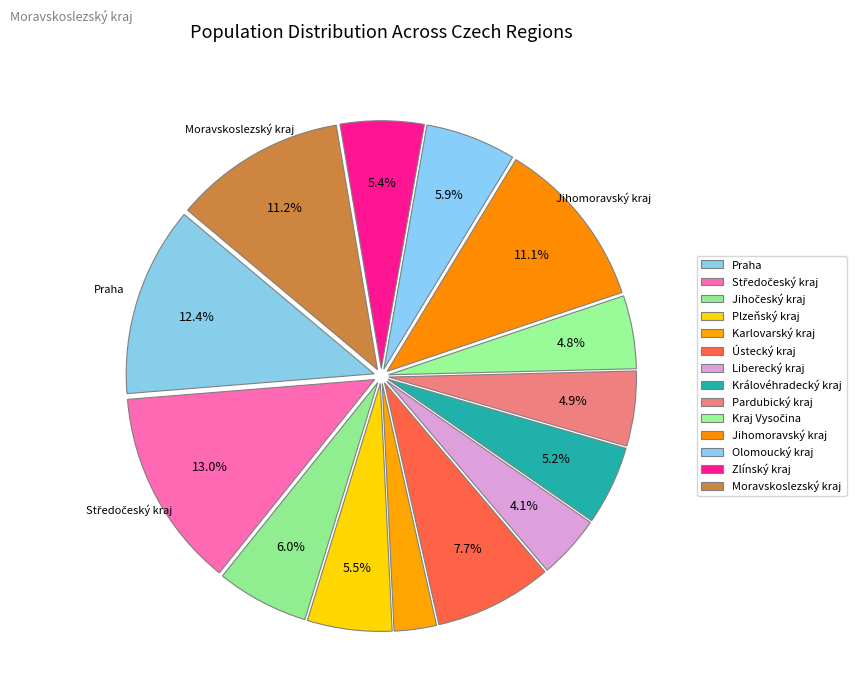

What is the change in value from Jihočeský kraj to Jihomoravský kraj?

+547906